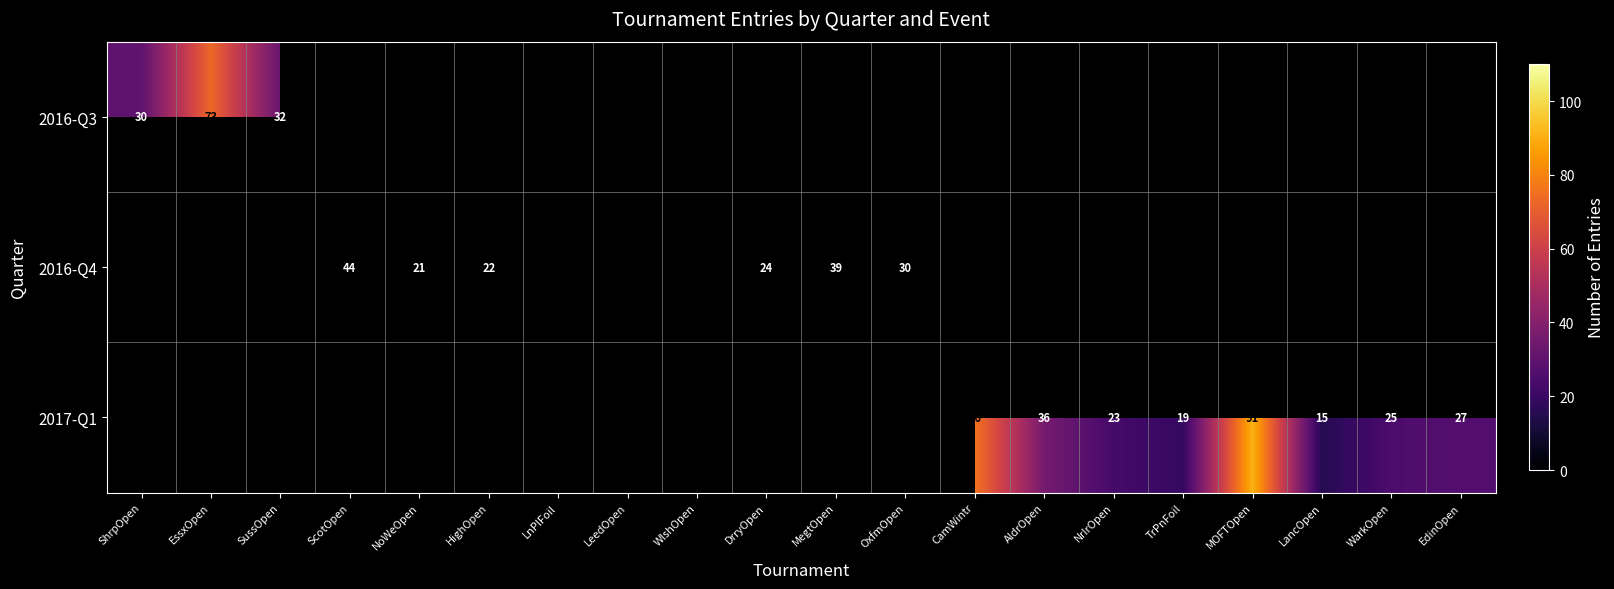

The value of 2016-Q4 at OxfmOpen is 30. True or false?

True